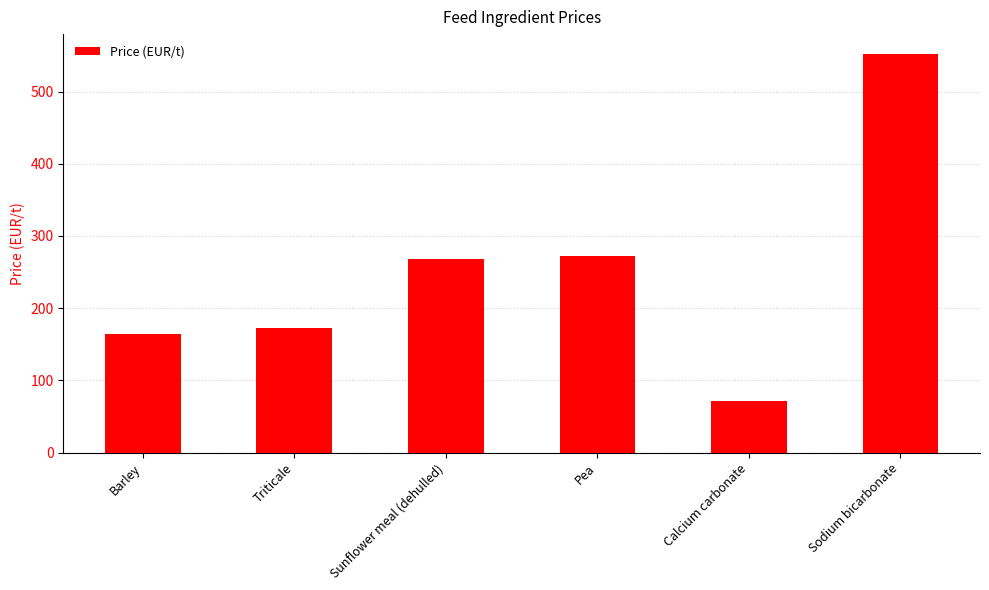

Which label corresponds to the largest value in the chart?

Sodium bicarbonate